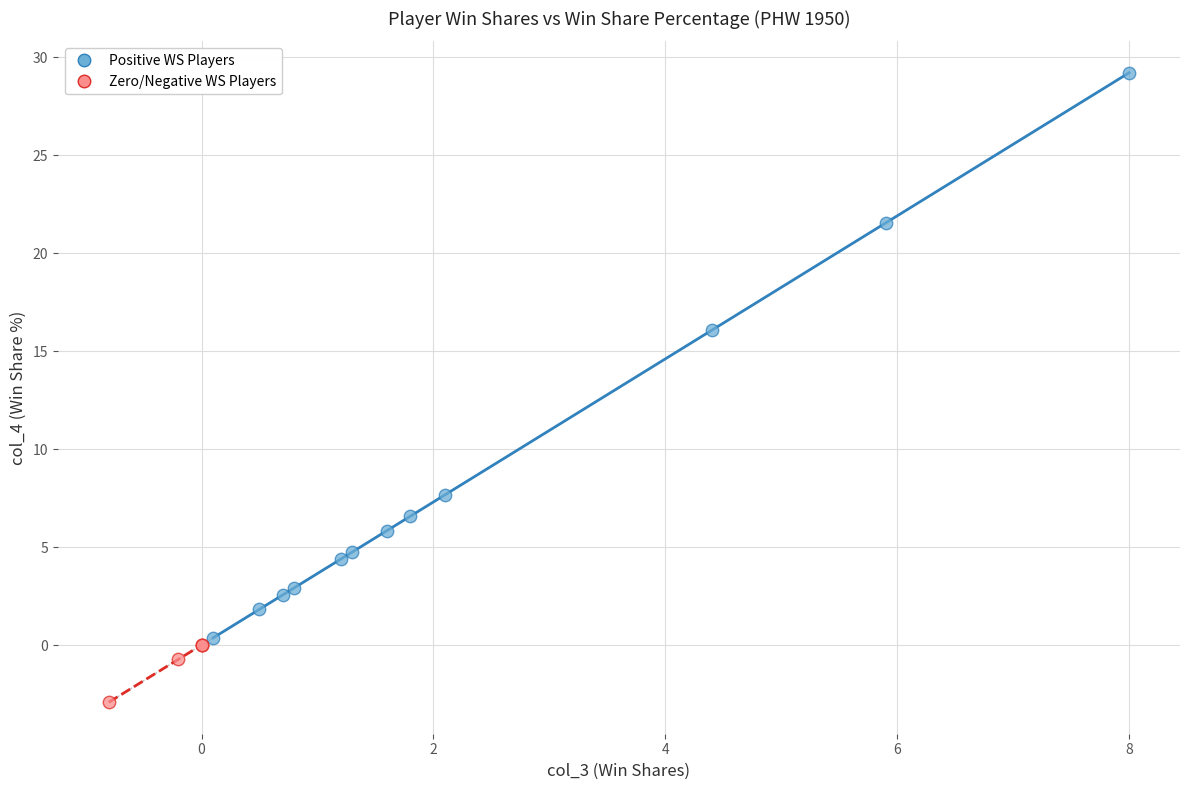

Which series has the widest spread of Y values?

Positive WS Players